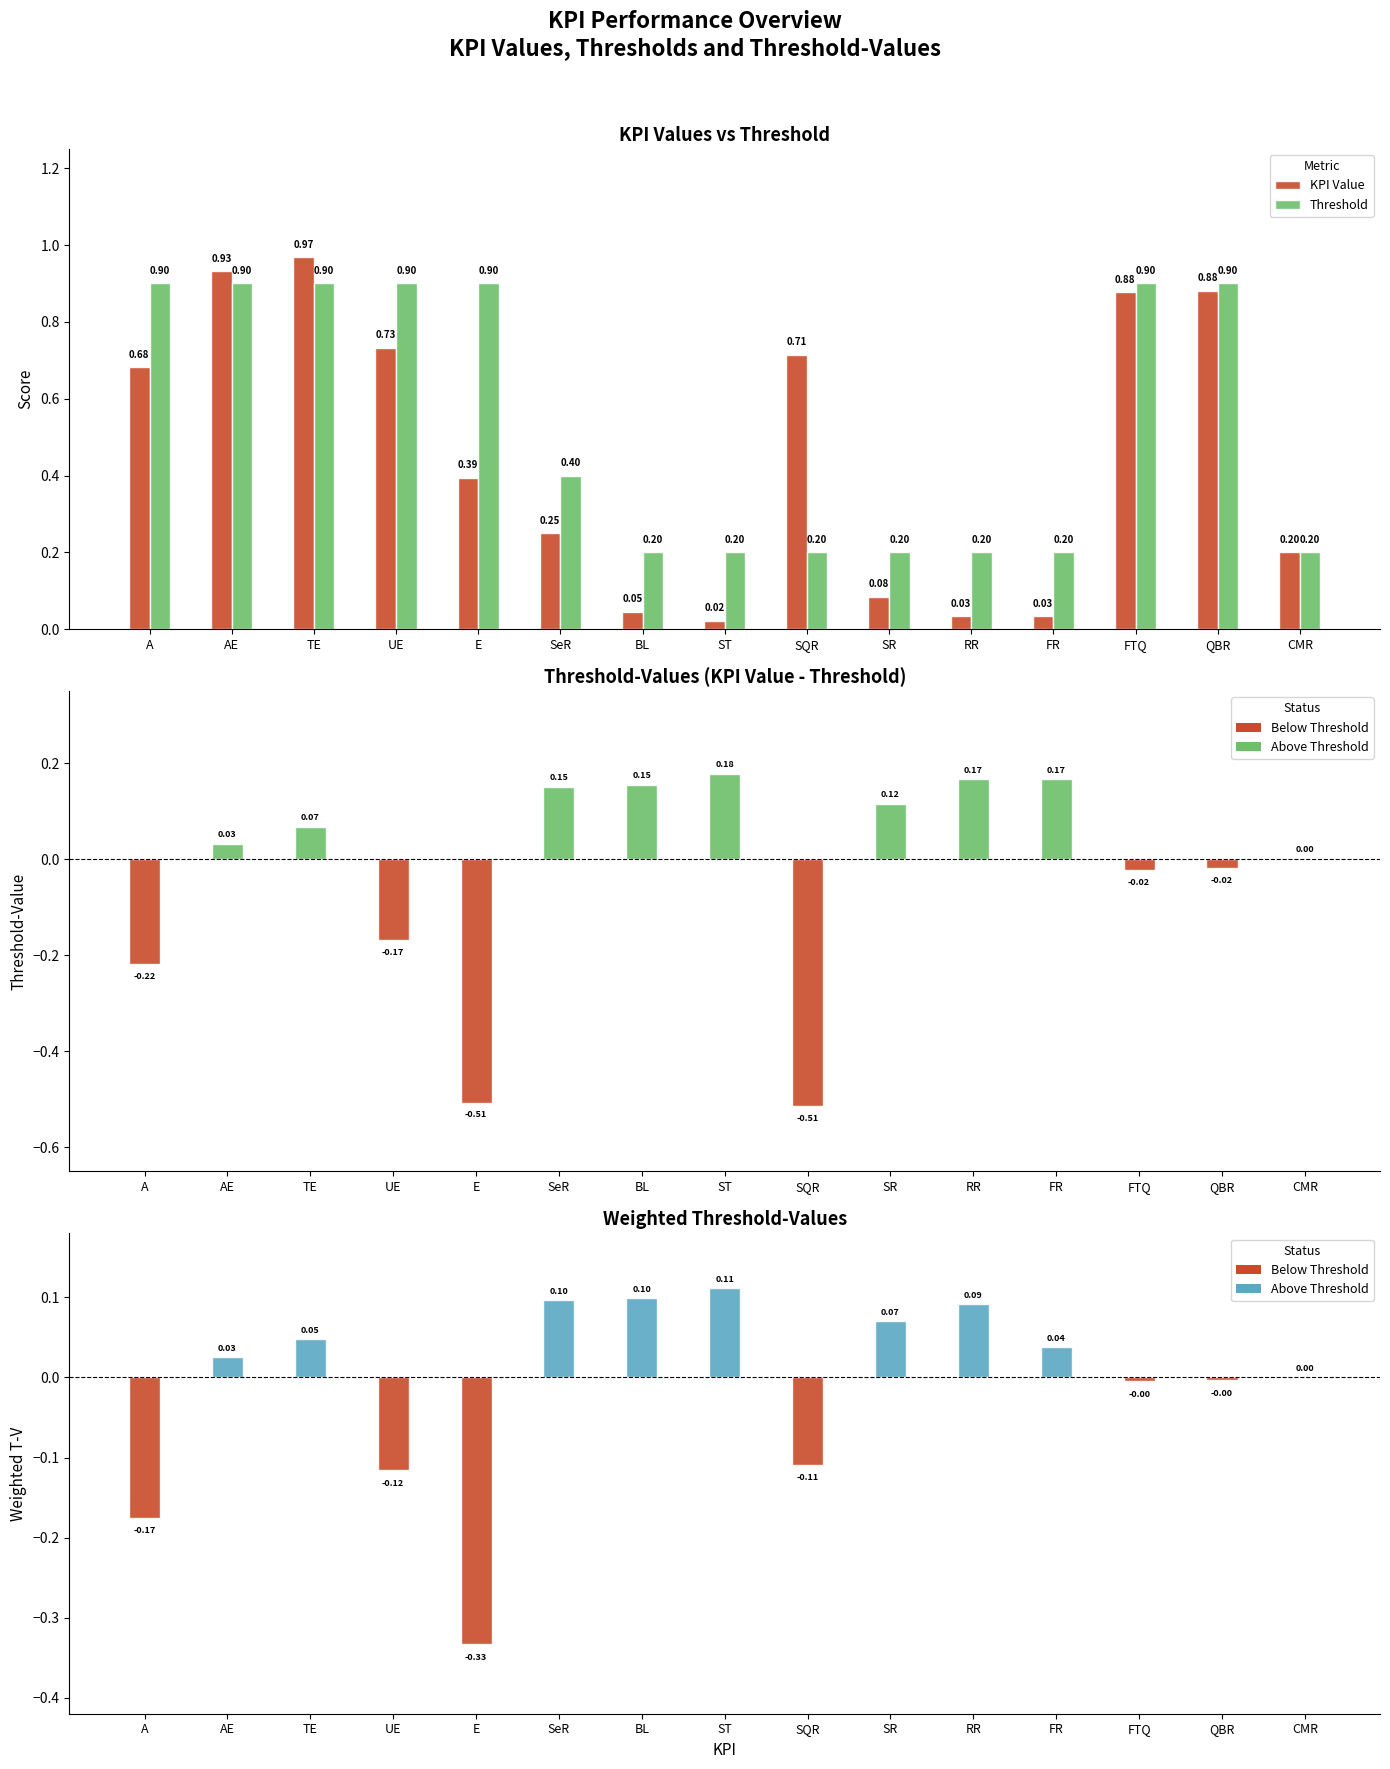

Are the bars horizontal?

No